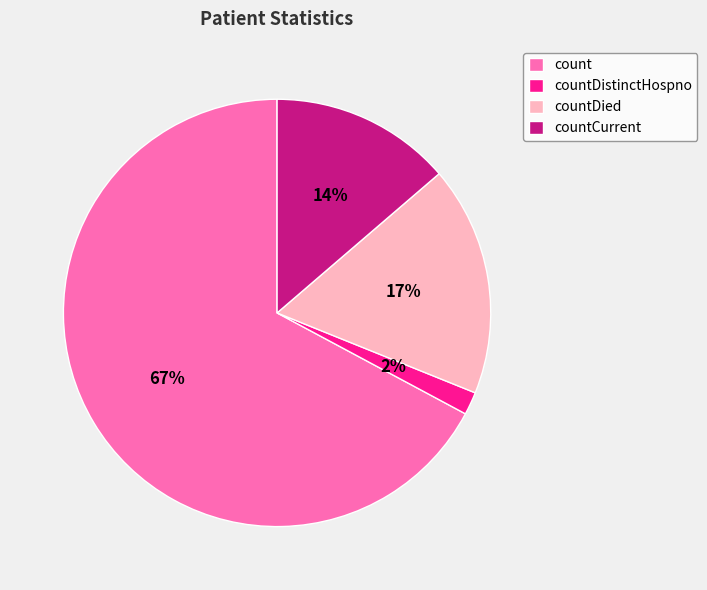

To the nearest percent, what is the average slice percentage?

25%